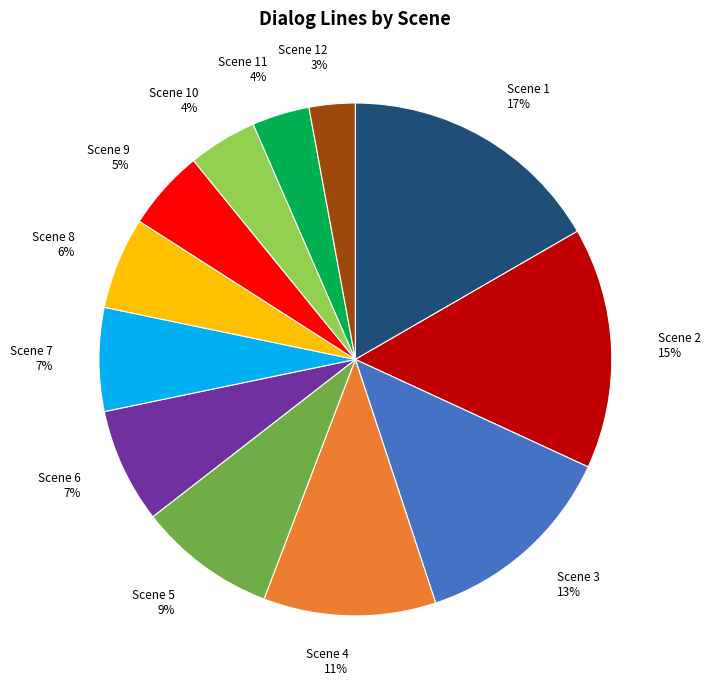

What percentage is the Scene 1 slice, to the nearest percent?

17%